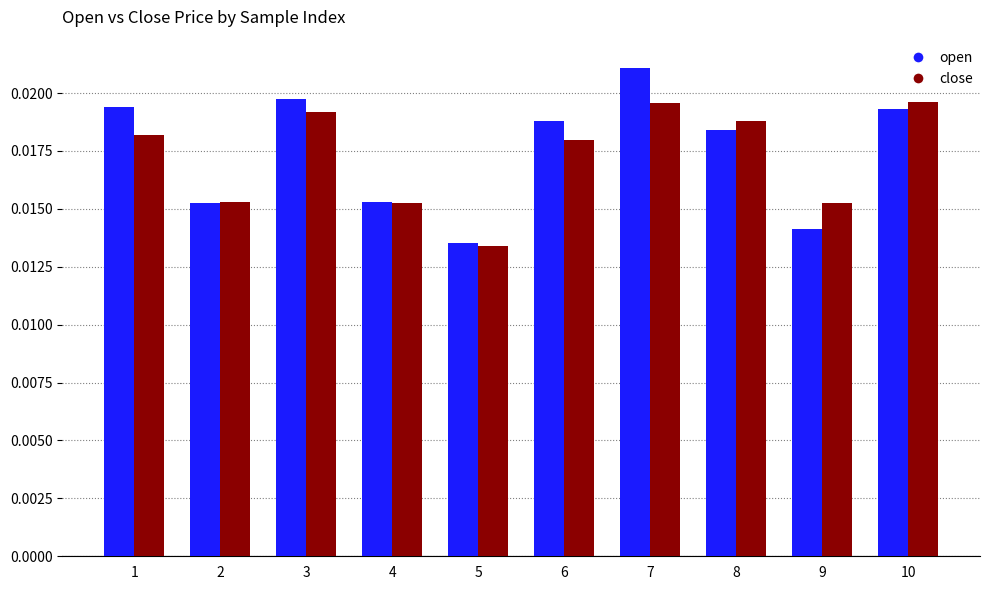

At how many categories does at least one series exceed 0?

10